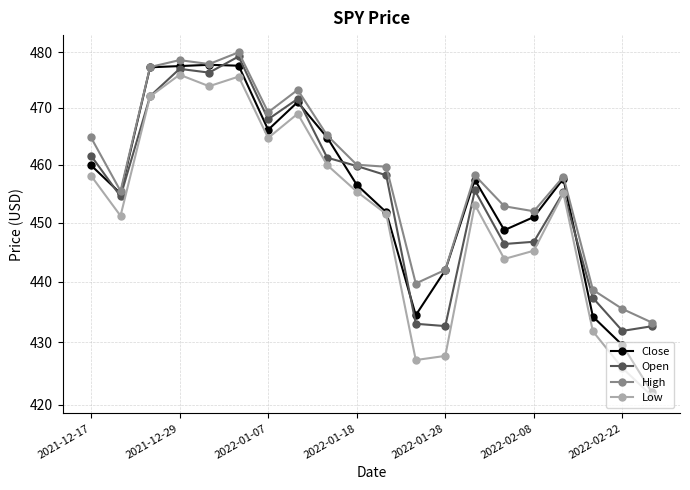

Count the number of categories in the chart.

20